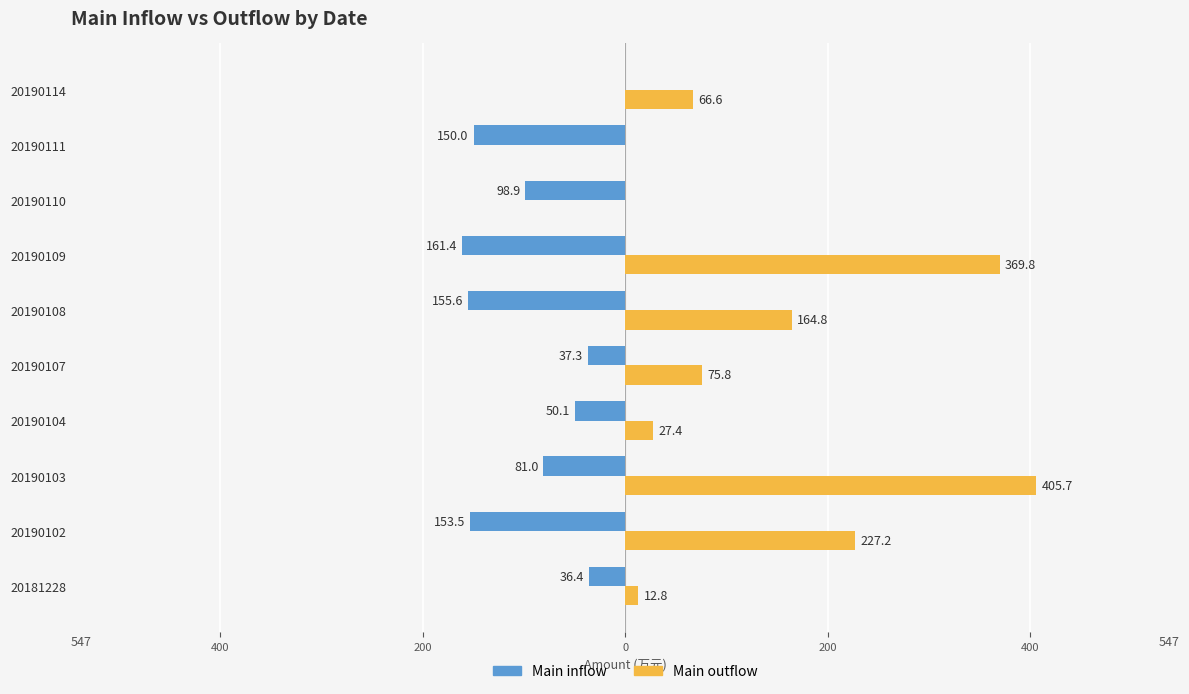

What is the sum of all Main inflow values?

-924.1